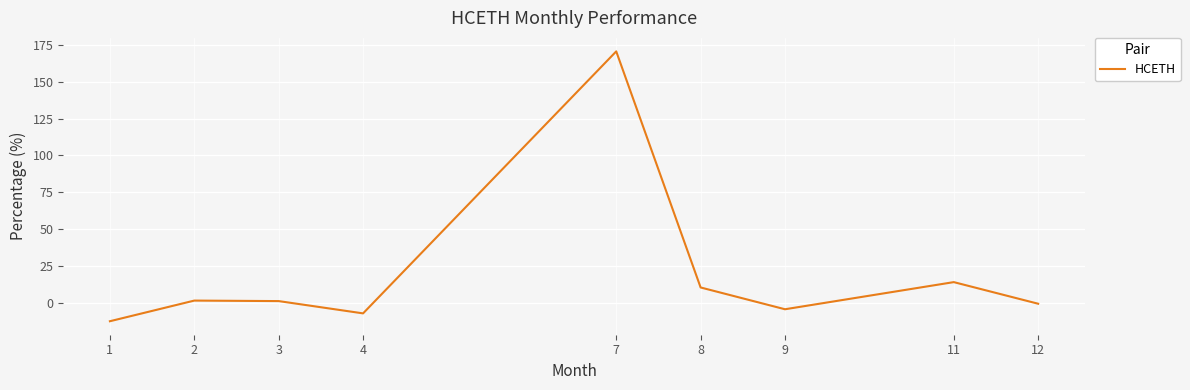

The value at 8 is 10.5. True or false?

True